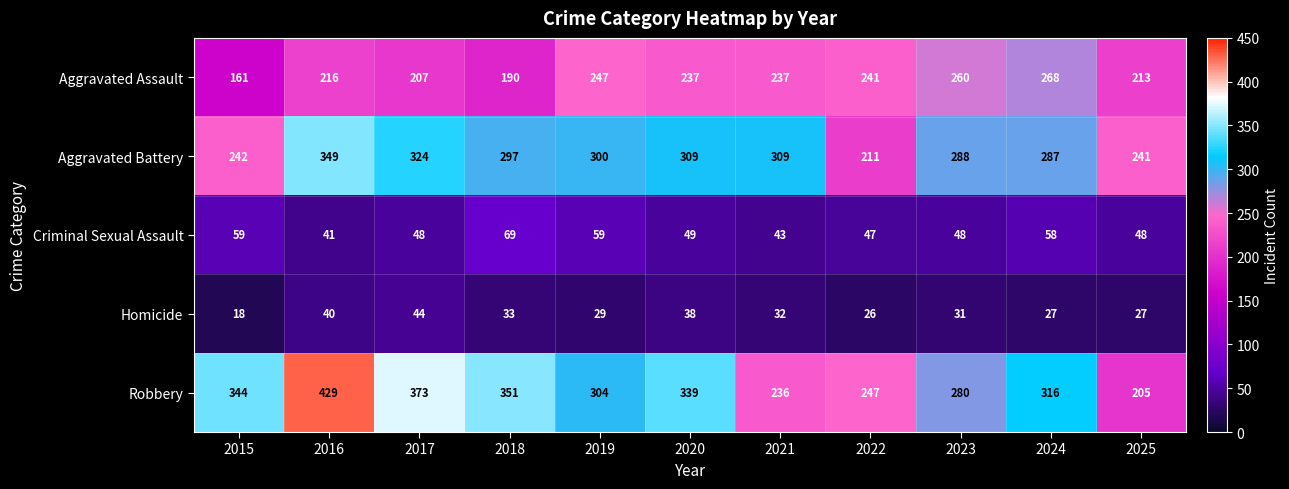

What is the difference between the second highest and minimum values in the Homicide series?

22